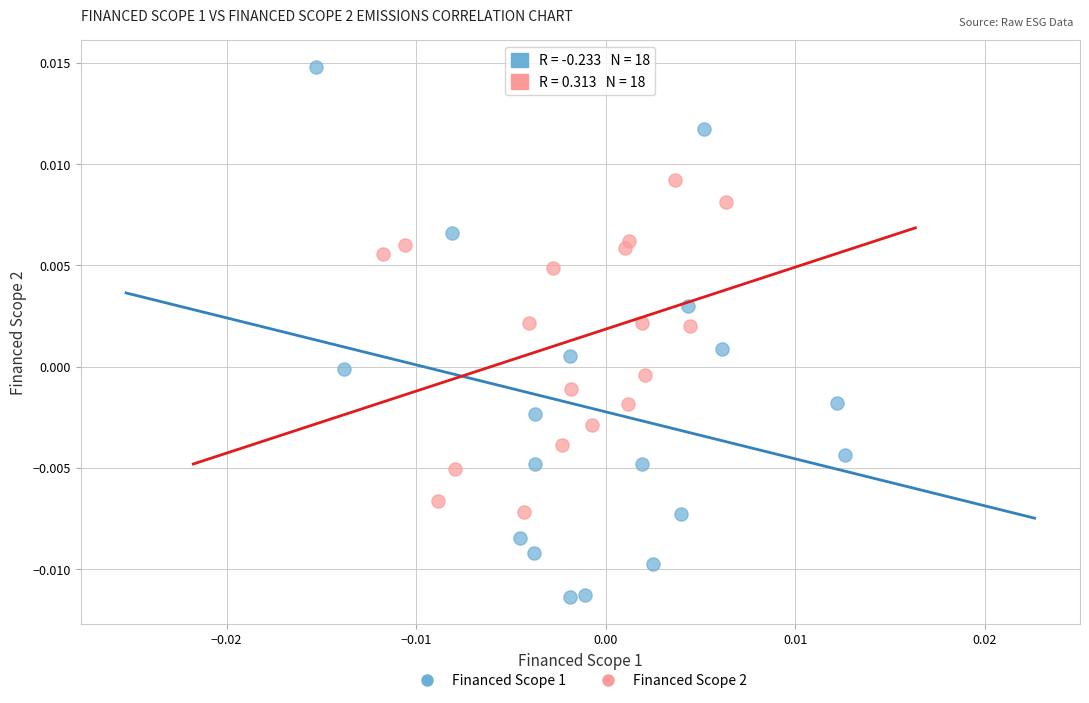

What are all the series names shown in the legend?

Financed Scope 1, Financed Scope 2